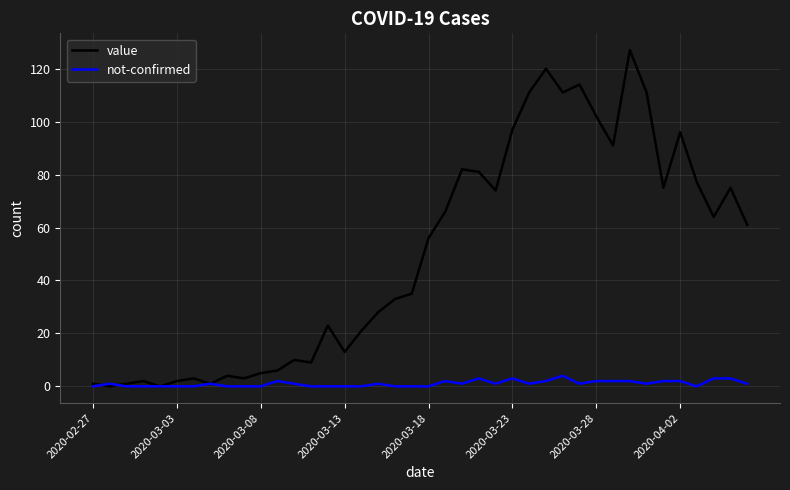

Does the chart display data point markers on the line(s)?

No